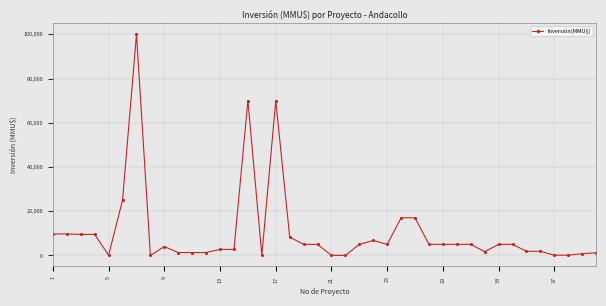

What is the greatest value displayed?

100000